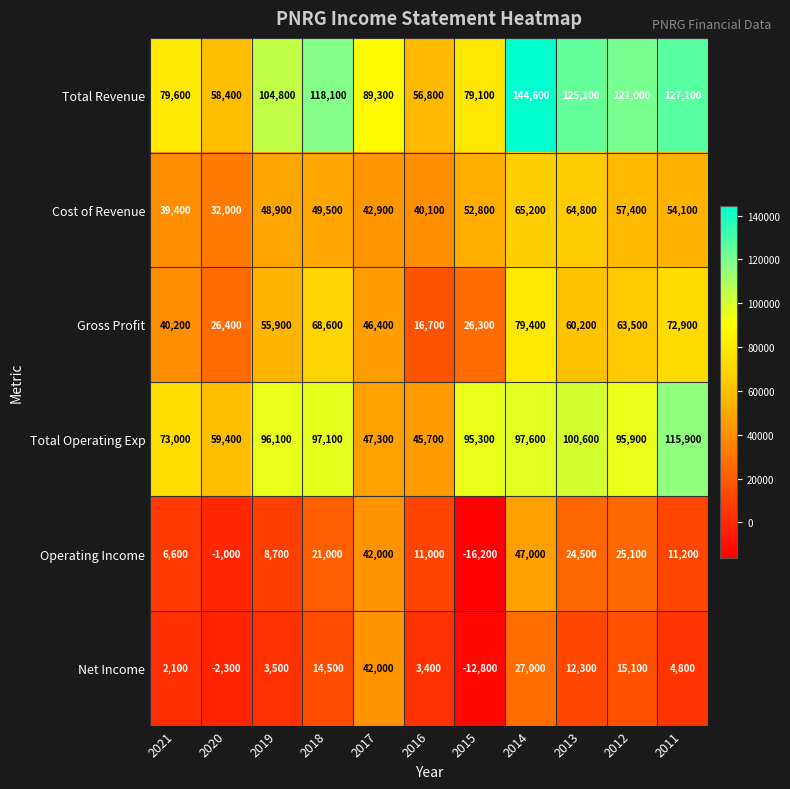

Rank the series by their maximum value, from highest to lowest.

Total Revenue, Total Operating Exp, Gross Profit, Cost of Revenue, Operating Income, Net Income